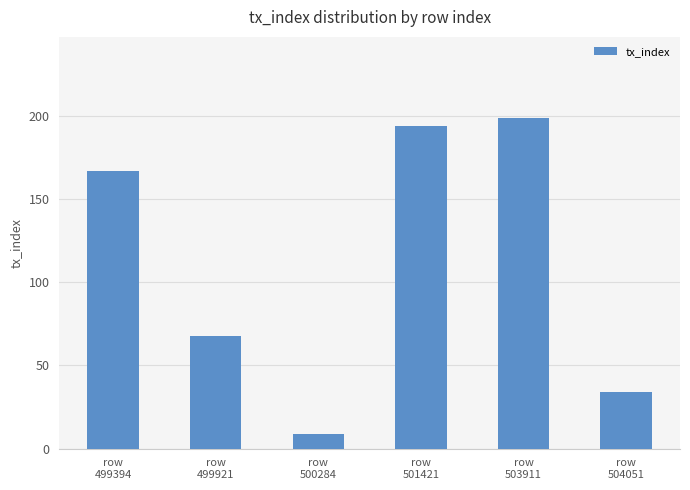

What is the value of the 4th bar from the left?

194